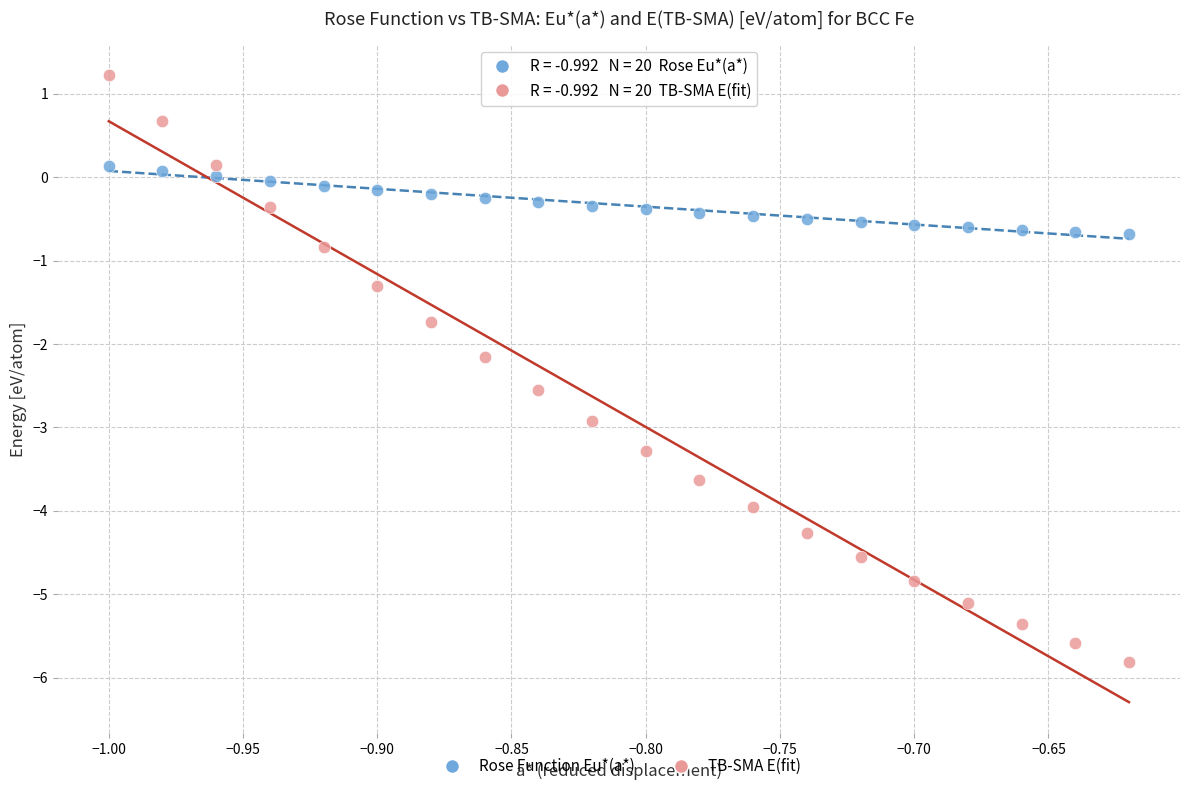

Across all data points, what is the range of X values (max minus min)?

0.4